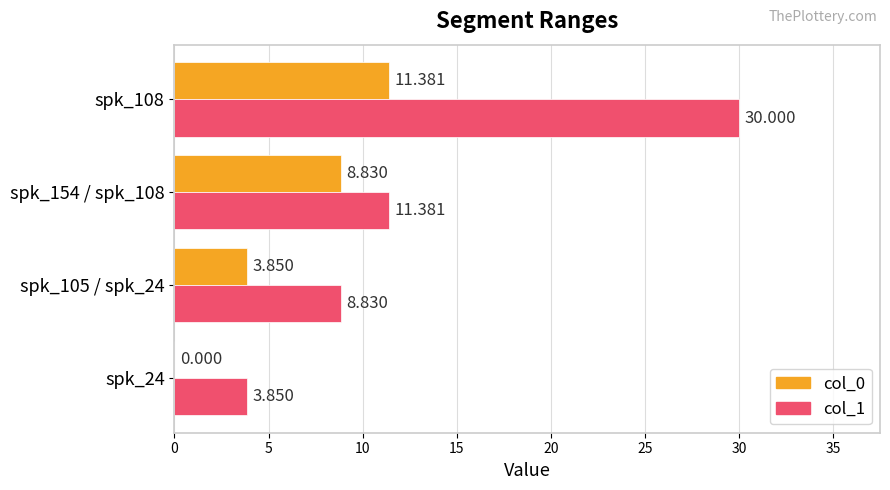

Is the value of col_1 at spk_24 greater than the value of col_0 at spk_24?

Yes